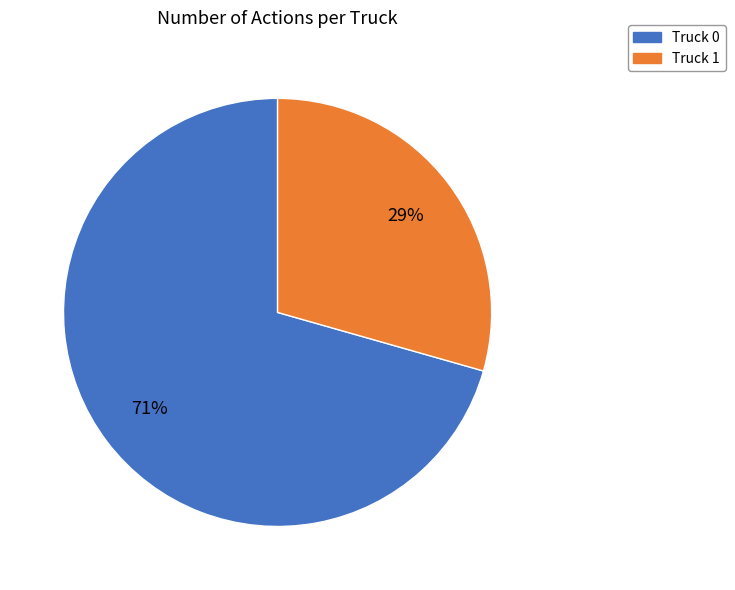

Does Truck 1 represent more than half of the total?

No